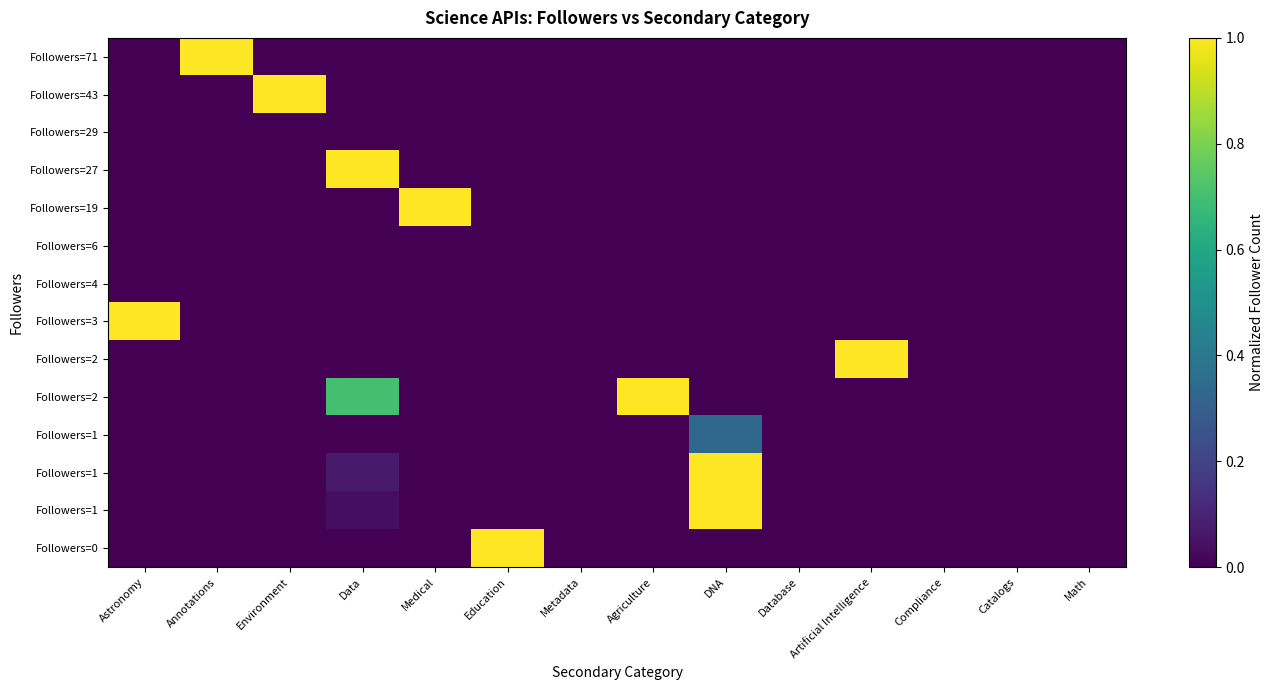

Which has a higher value, Agriculture or Database?

Agriculture